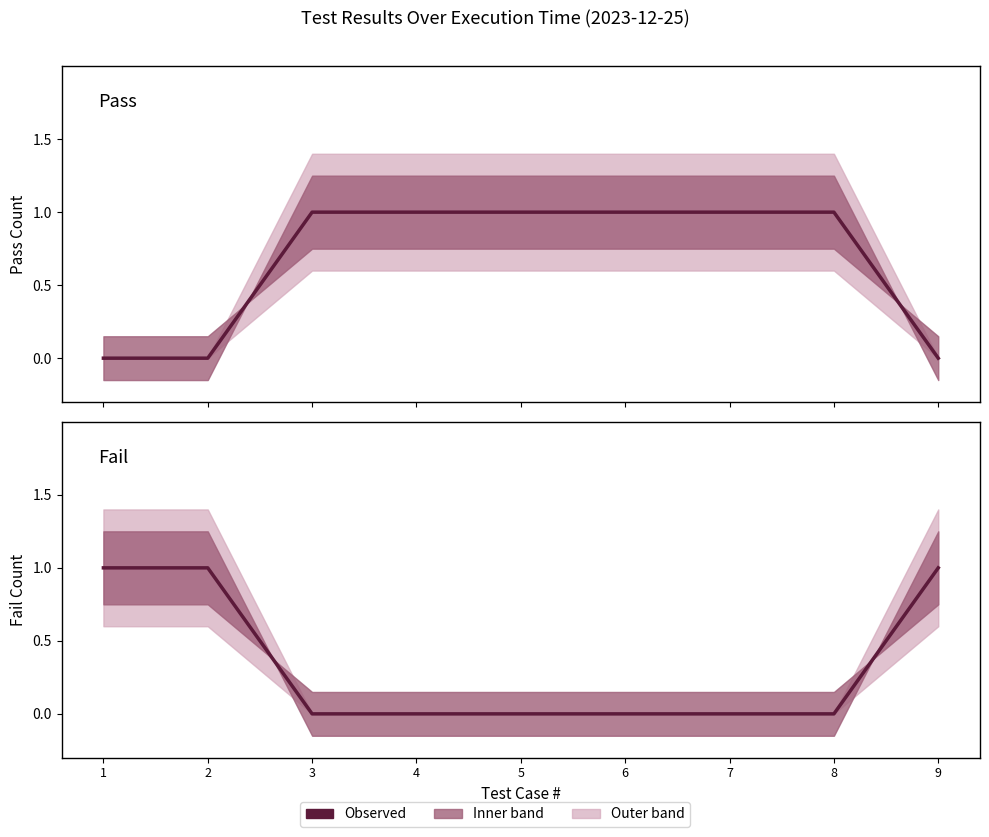

Is the value of Pass at 1 greater than the value of Fail at 1?

No